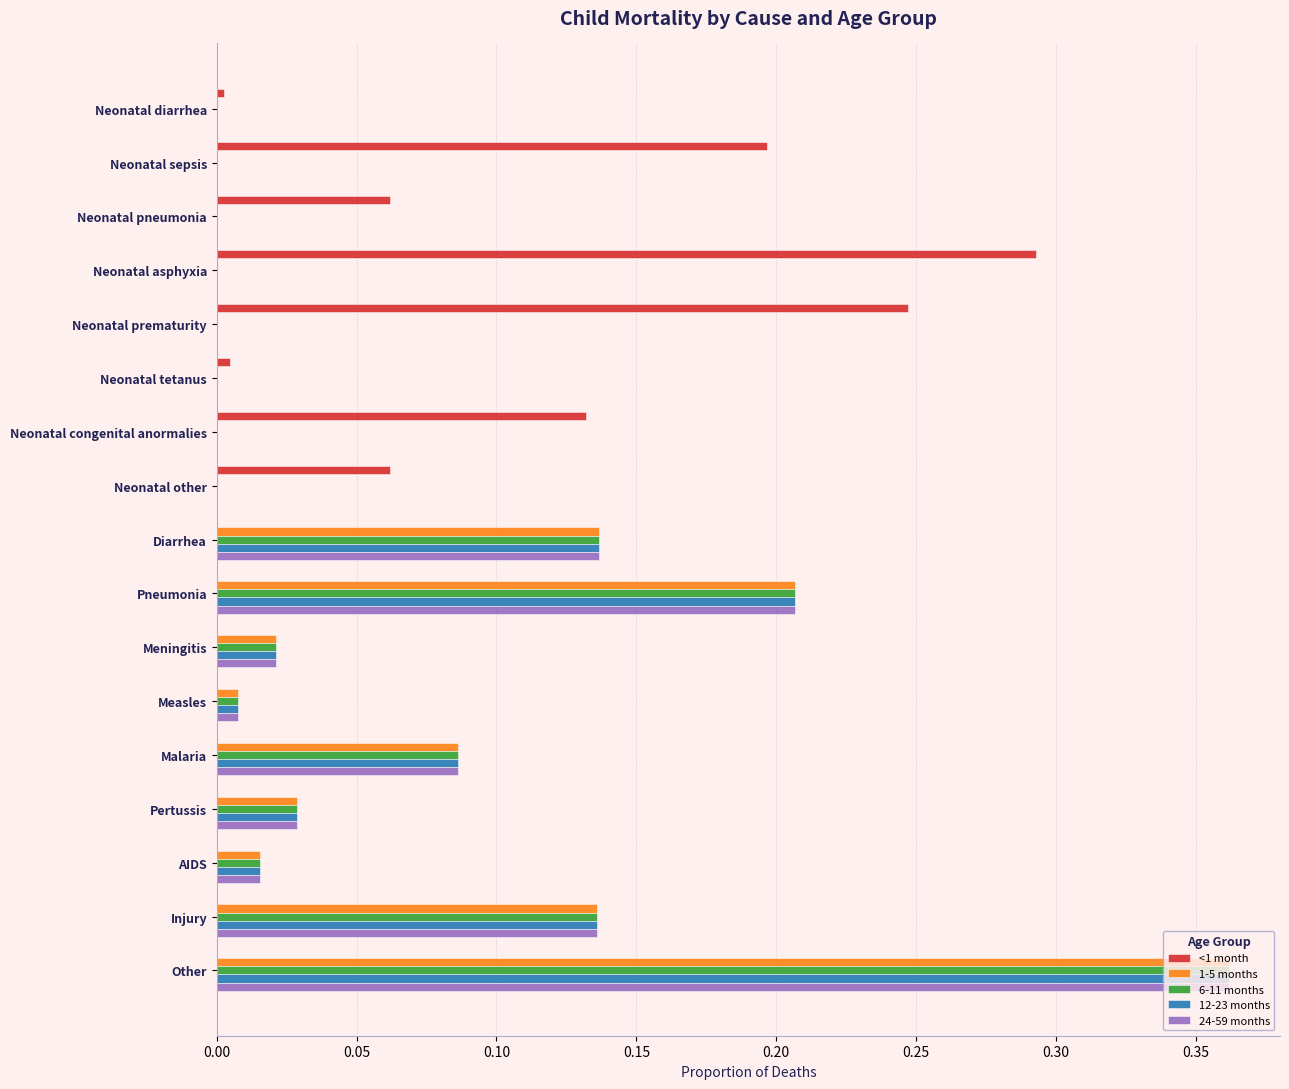

At which category does the chart reach its peak across all series?

Other